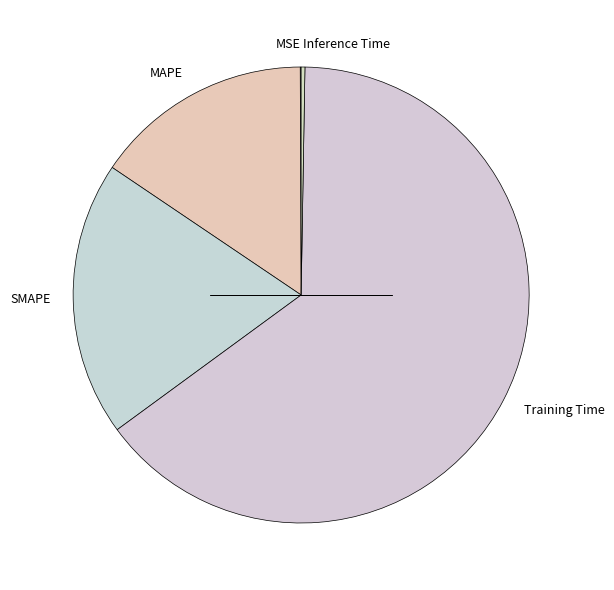

Which has a higher value, MAPE or SMAPE?

SMAPE